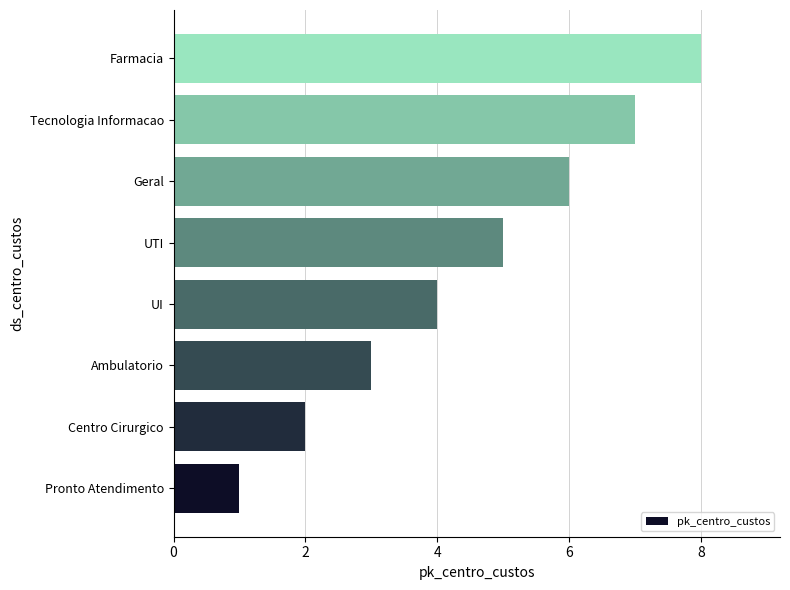

Rank the categories by value from lowest to highest.

Pronto Atendimento, Centro Cirurgico, Ambulatorio, UI, UTI, Geral, Tecnologia Informacao, Farmacia